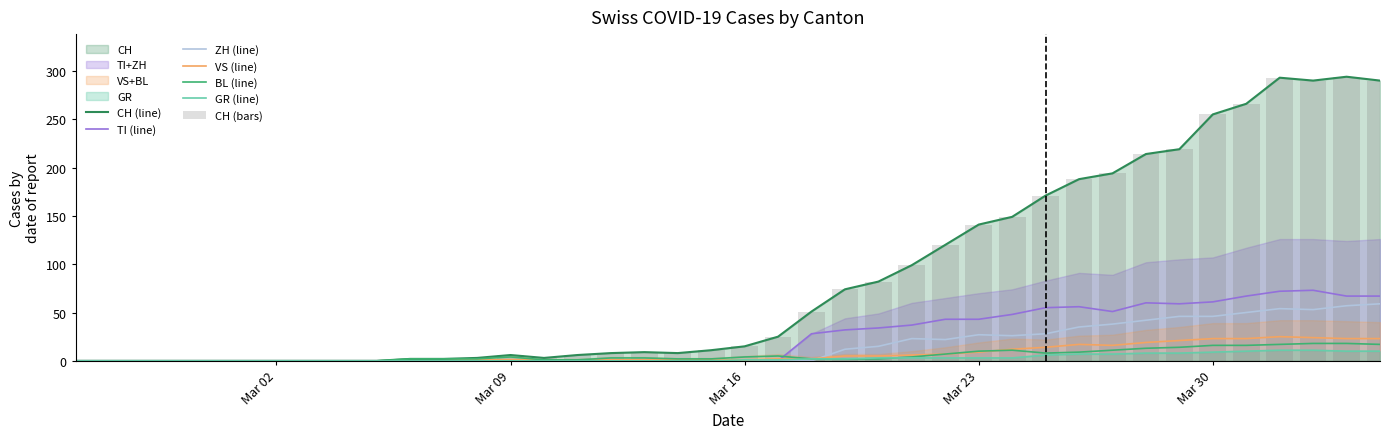

True or false: ZH (line) has a value of 0 at Mar 16.

True